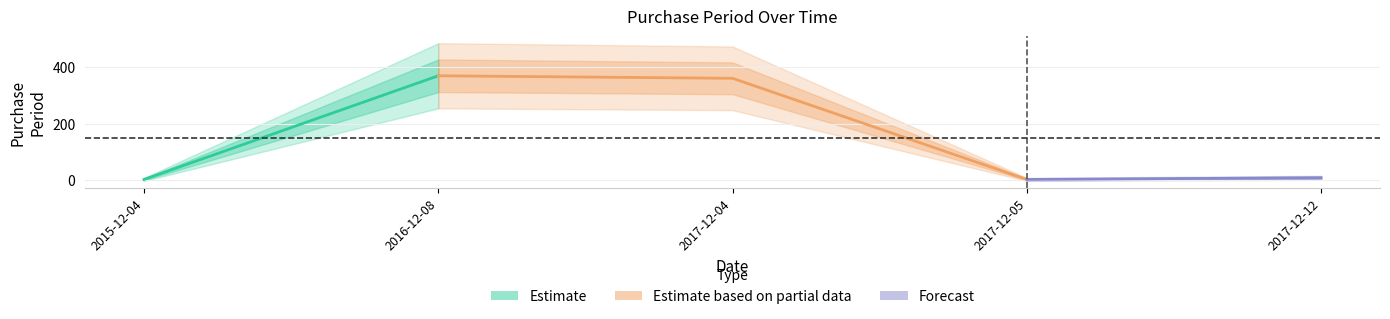

The chart shows a value of 1 at 2017-12-05. True or false?

True